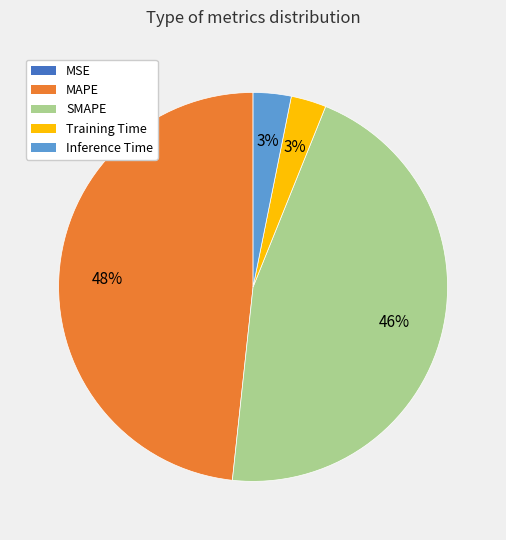

Which category has the biggest portion of the pie?

MAPE